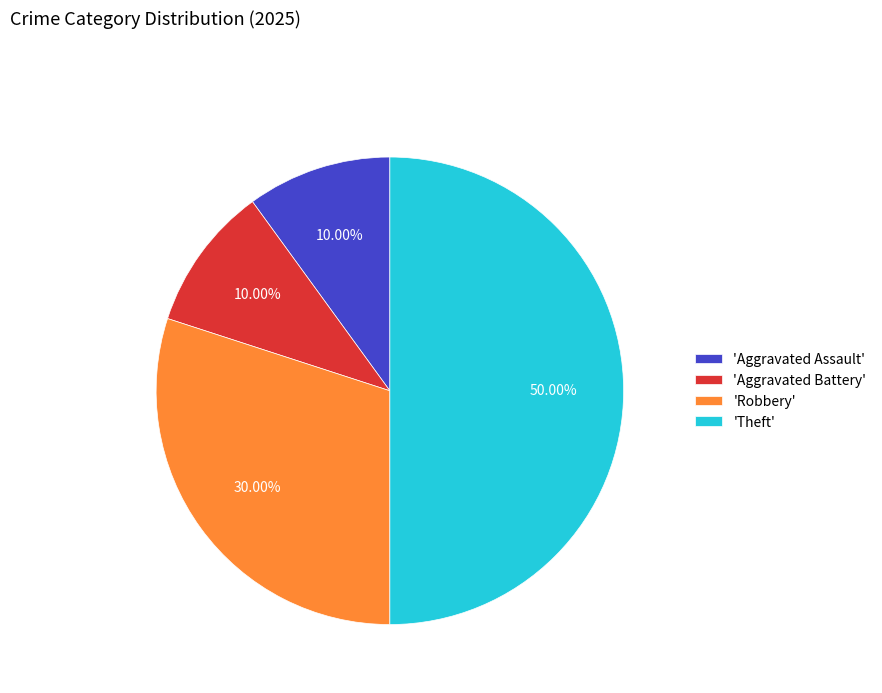

Is 'Robbery' the majority of the pie?

No